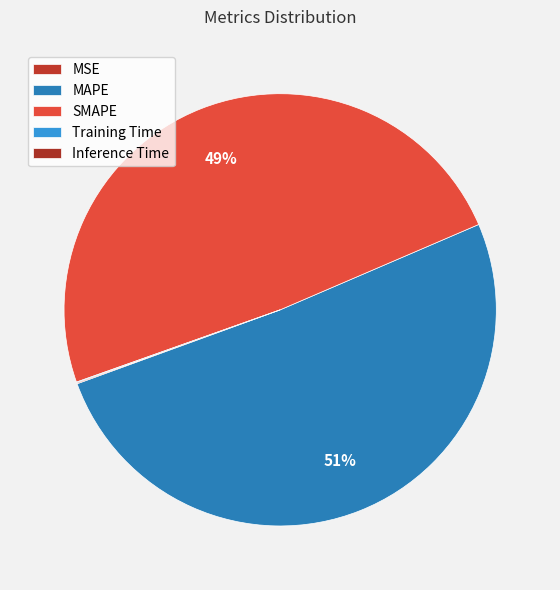

How many slices are in this pie chart?

5